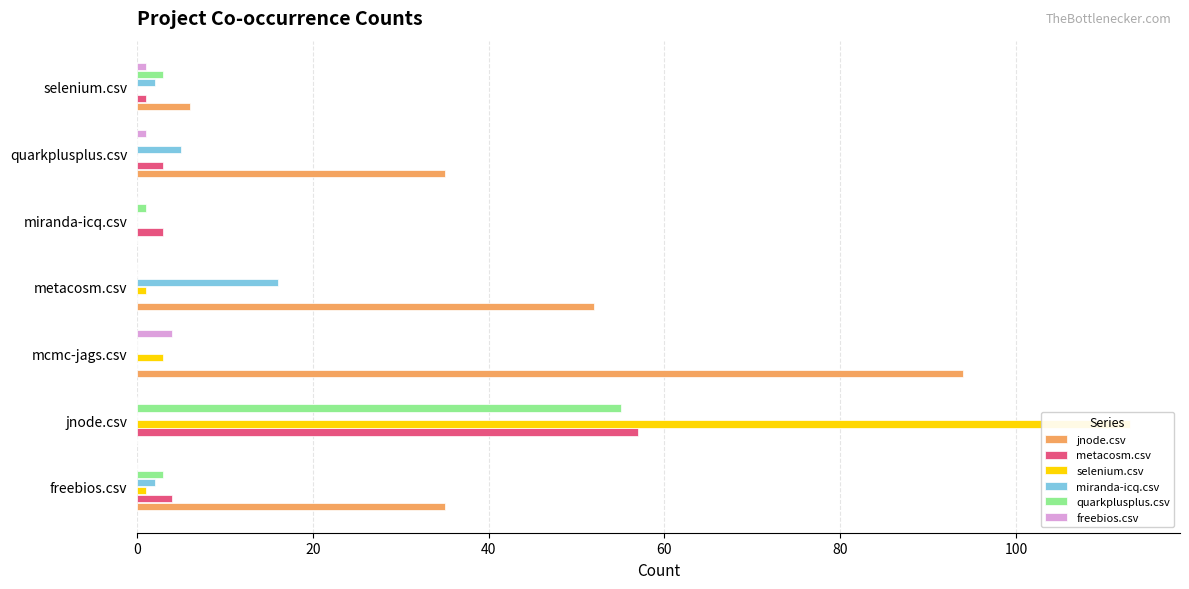

How many values in miranda-icq.csv are above zero?

4